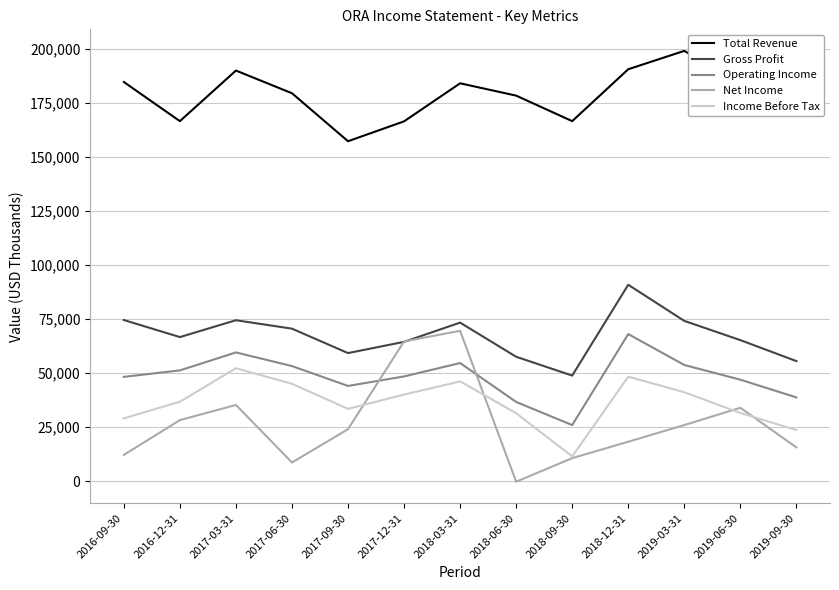

Which series has the largest range (max minus min)?

Net Income